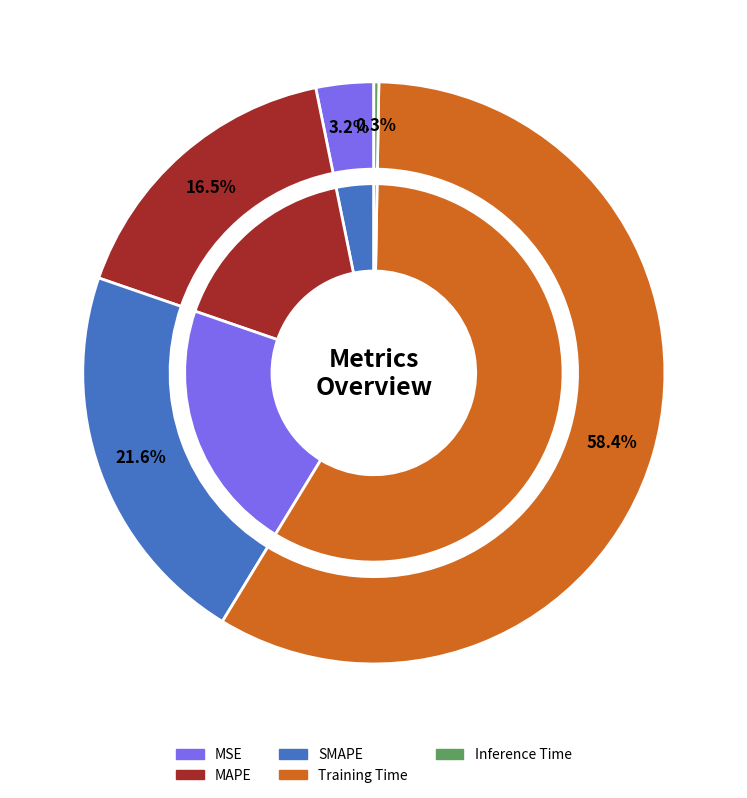

Which slice is the smallest?

Inference Time